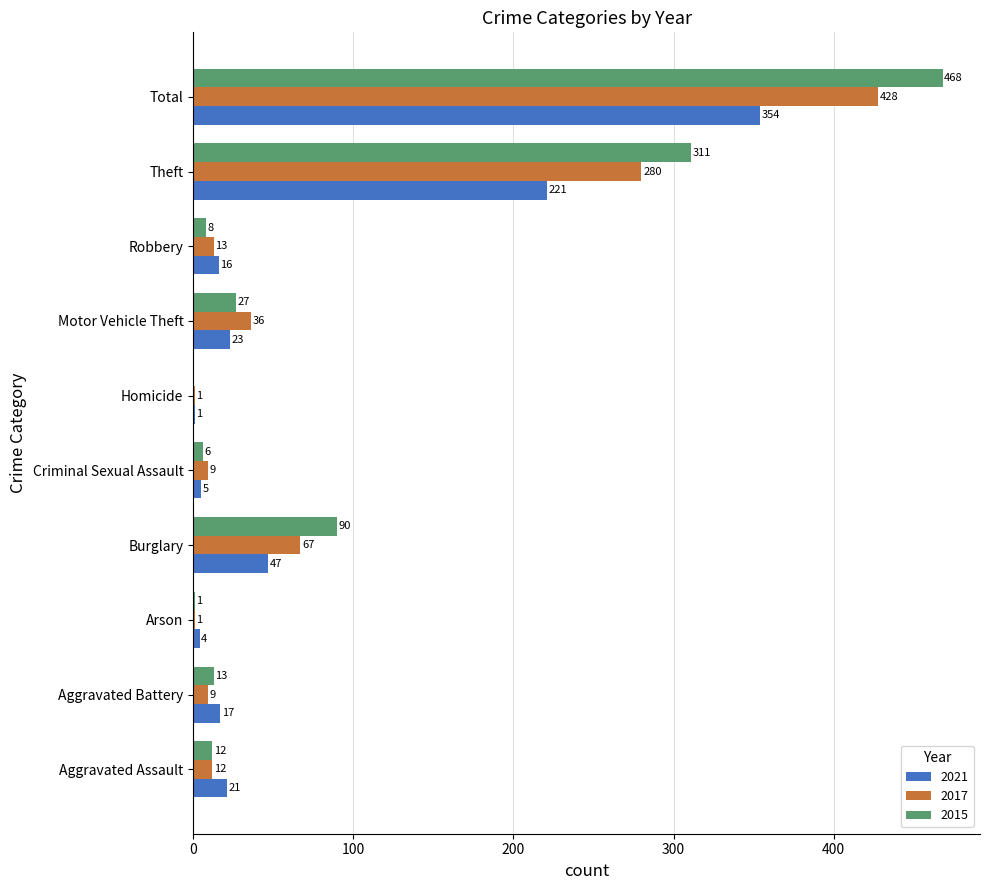

Where is 2021 nearest to the value 177?

Theft